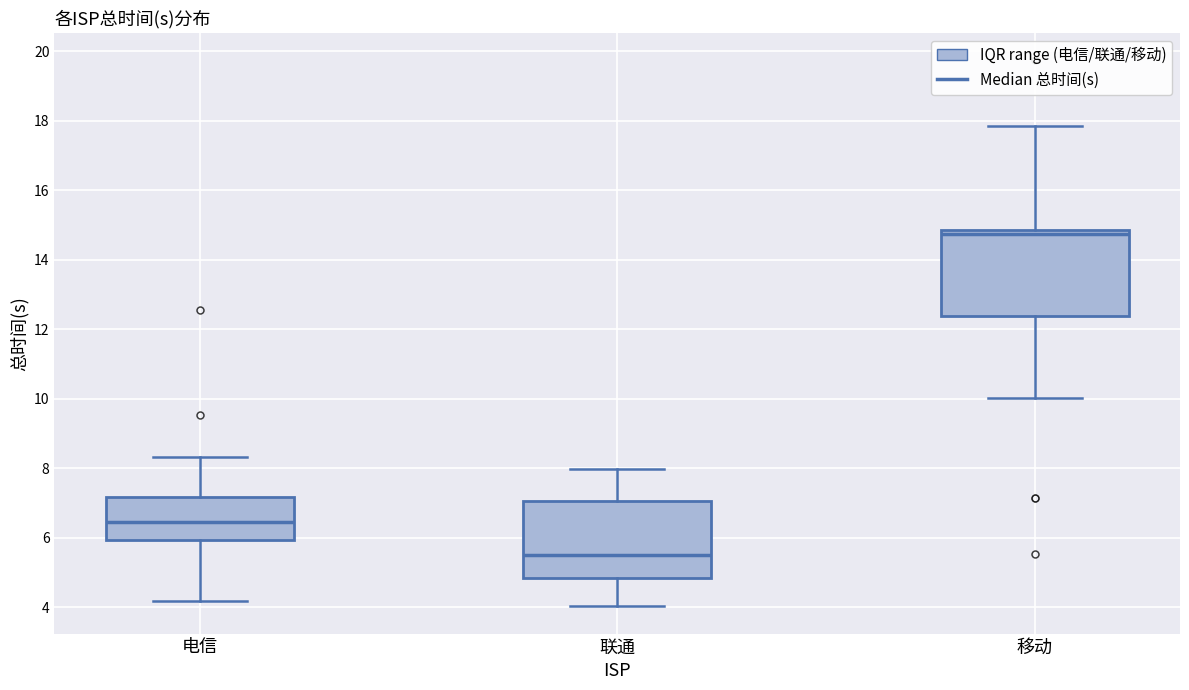

Reading left to right, transcribe this box plot: for each box, give where its median line is, the range the box spans, and where its two whiskers end, as read against the y-axis. The values are not printed on the chart, so give them approximately, as read against the axis.

电信: median 6.4, box 6.0 to 7.2, whiskers 4.2 to 8.4
联通: median 5.6, box 4.8 to 7.0, whiskers 4.0 to 8.0
移动: median 14.8 (just below the box's upper edge), box 12.4 to 14.8, whiskers 10.0 to 17.8